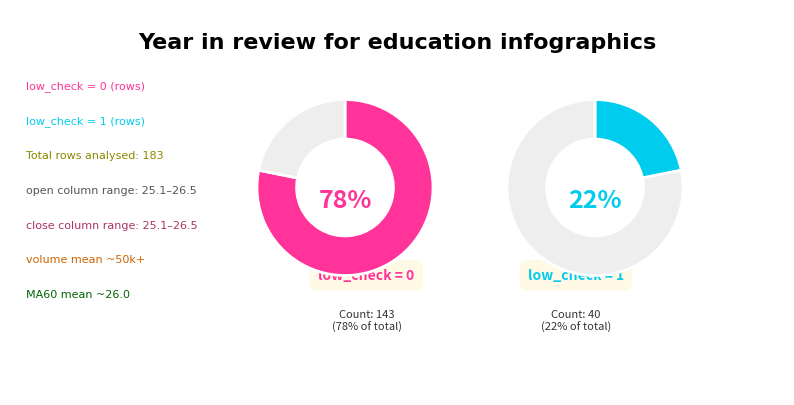

To the nearest percent, what percentage of the pie is low_check_0?

78%